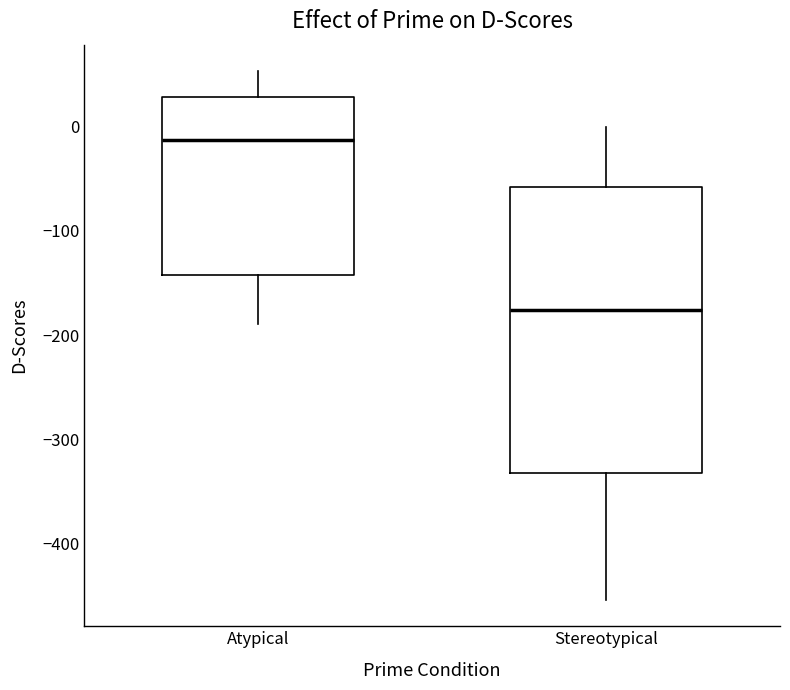

Reading left to right, transcribe this box plot: for each box, give where its median line is, the range the box spans, and where its two whiskers end, as read against the y-axis. The values are not printed on the chart, so give them approximately, as read against the axis.

Atypical: median -10, box -140 to 30, whiskers -190 to 50
Stereotypical: median -180, box -330 to -60, whiskers -450 to 0